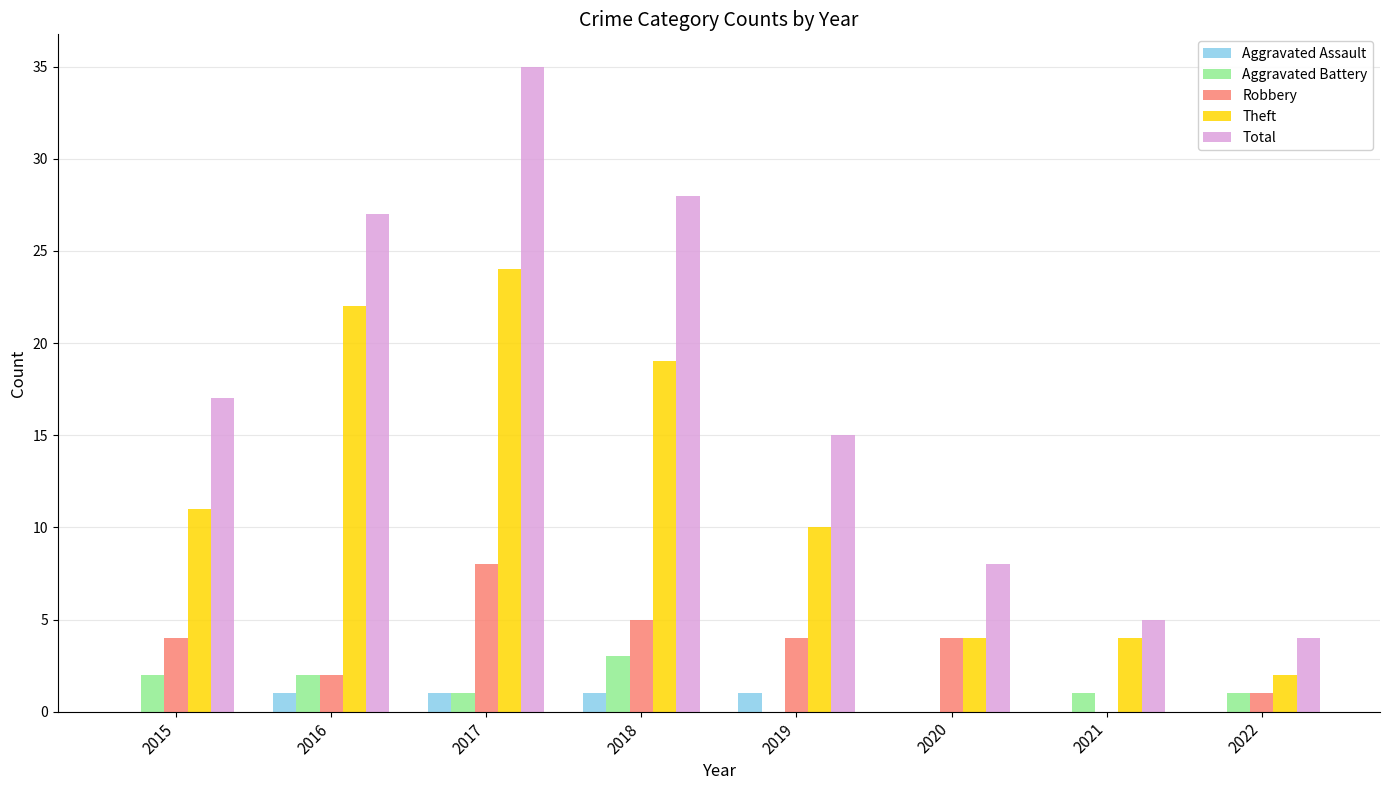

What are all the series names shown in the legend?

Aggravated Assault, Aggravated Battery, Robbery, Theft, Total